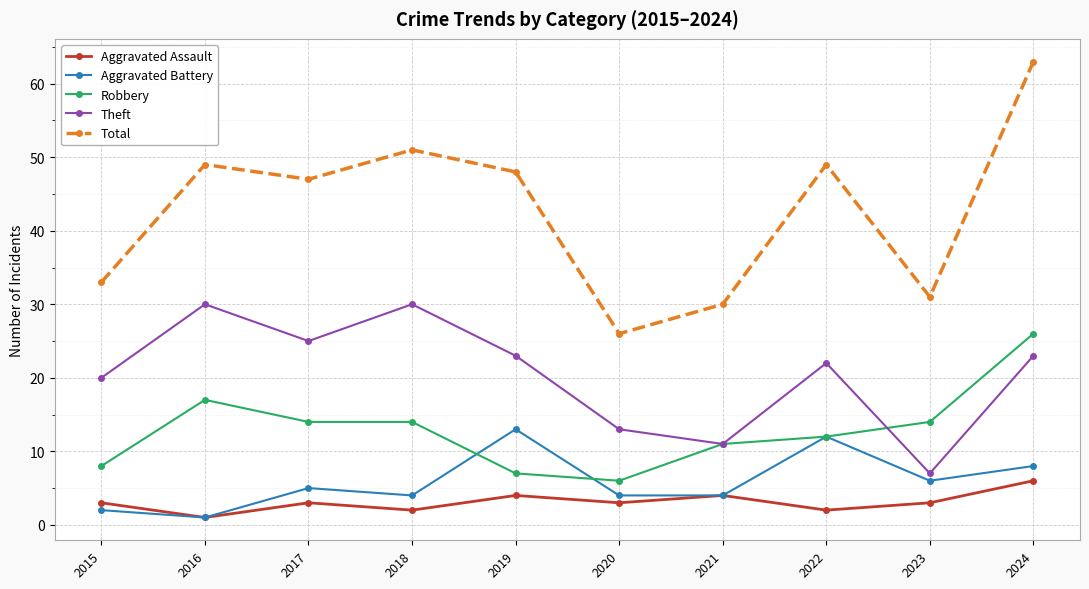

Reading left to right, what are all the values shown in this chart?

Aggravated Assault: 2015=3	2016=1	2017=3	2018=2	2019=4	2020=3	2021=4	2022=2	2023=3	2024=6
Aggravated Battery: 2015=2	2016=1	2017=5	2018=4	2019=13	2020=4	2021=4	2022=12	2023=6	2024=8
Robbery: 2015=8	2016=17	2017=14	2018=14	2019=7	2020=6	2021=11	2022=12	2023=14	2024=26
Theft: 2015=20	2016=30	2017=25	2018=30	2019=23	2020=13	2021=11	2022=22	2023=7	2024=23
Total: 2015=33	2016=49	2017=47	2018=51	2019=48	2020=26	2021=30	2022=49	2023=31	2024=63